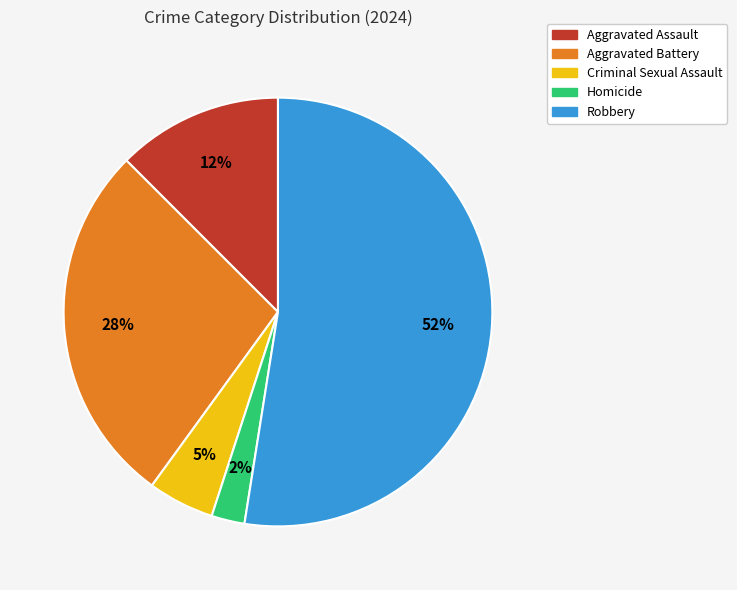

What percentage is the Criminal Sexual Assault slice, to the nearest percent?

5%